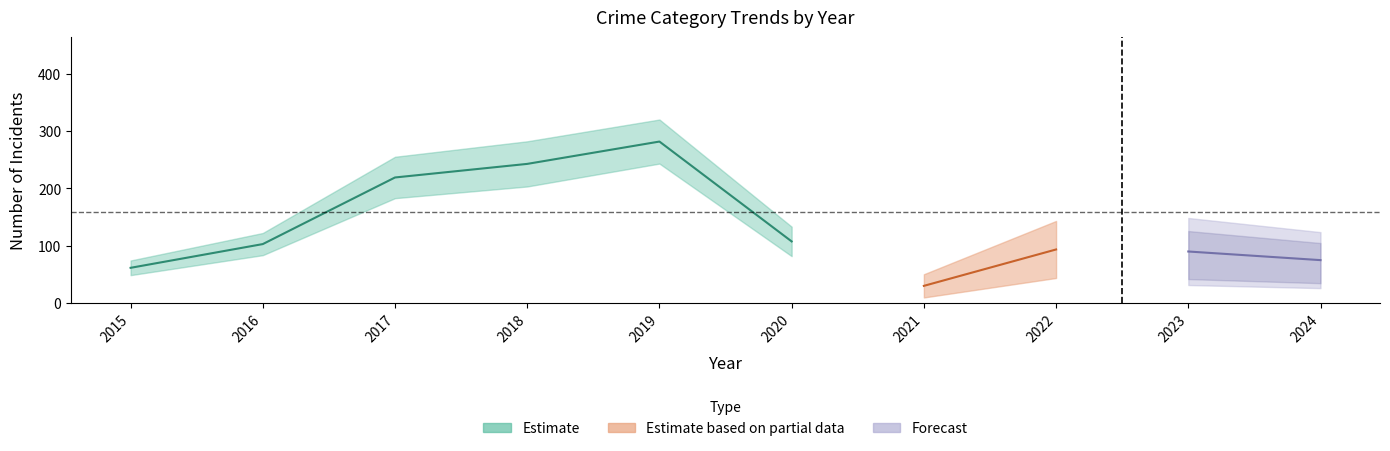

Which category has the highest value across all series?

2019